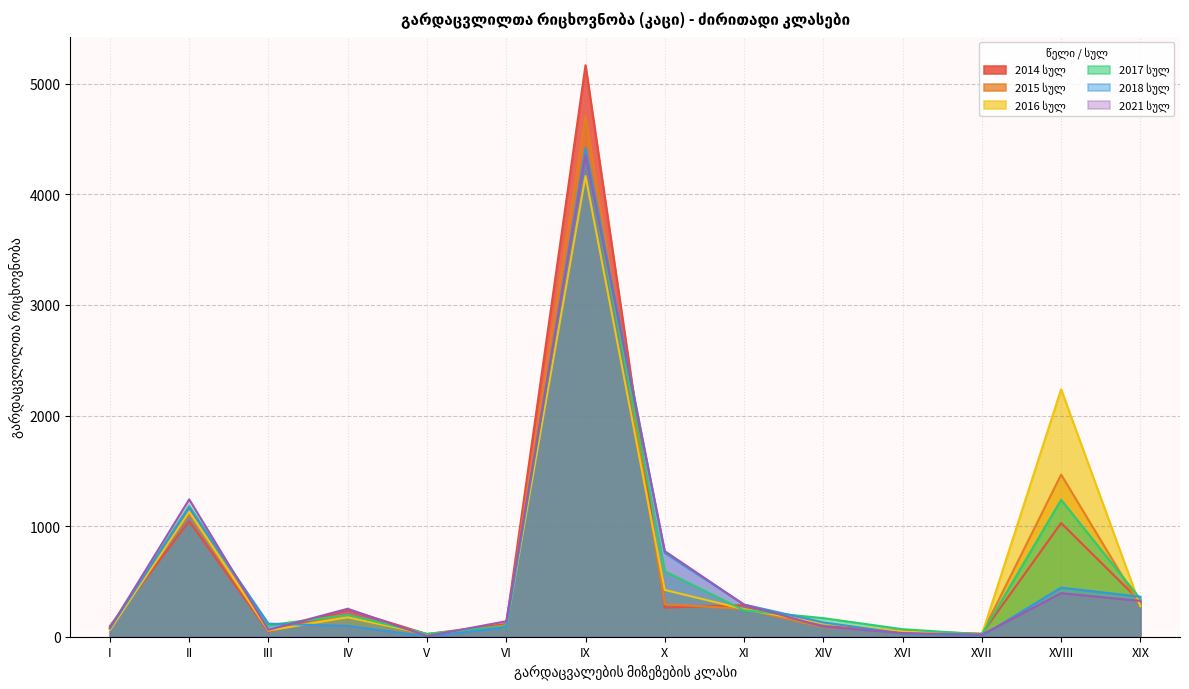

At how many categories does at least one series exceed 1534?

2